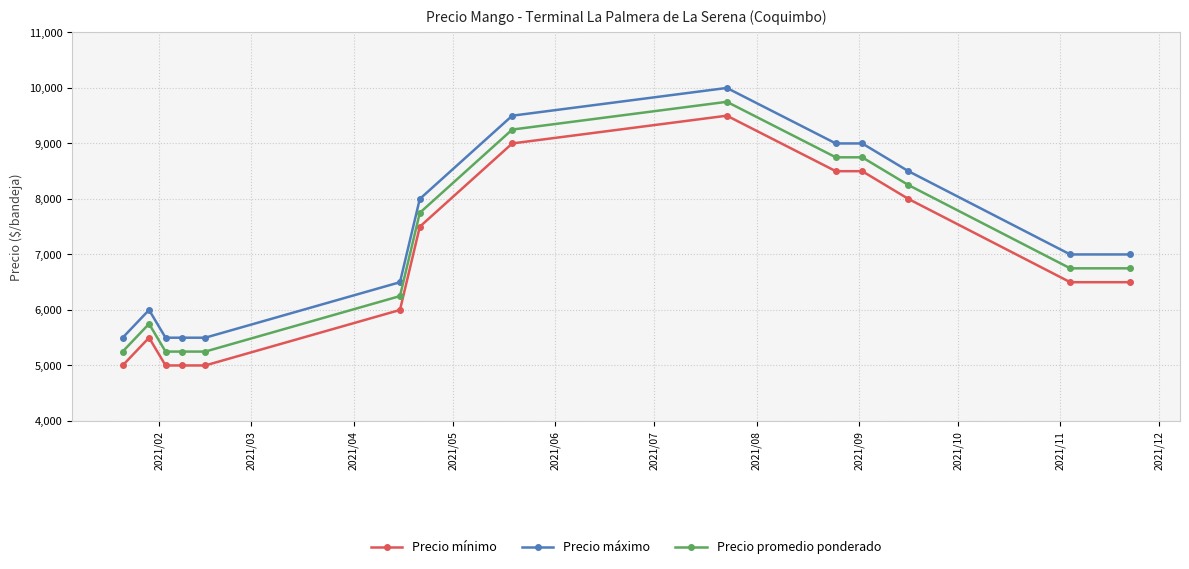

What is the value of the Precio mínimo point at the 5th from the left?

5000